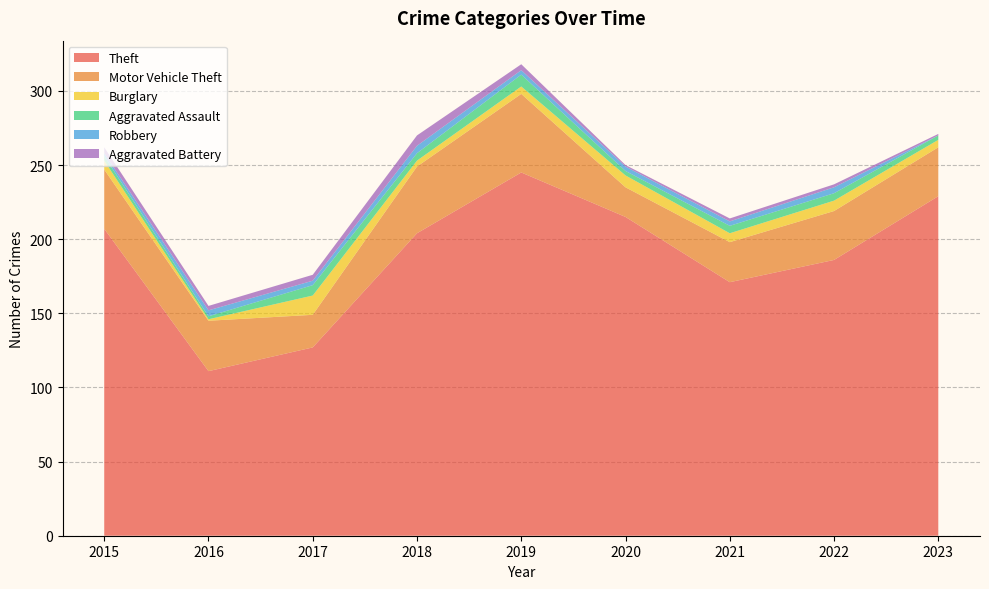

Reading left to right, what are all the values shown in this chart?

Theft: 207	111	127	204	245	215	171	186	229
Motor Vehicle Theft: 40	34	22	45	53	20	27	33	33
Burglary: 6	1	13	4	5	8	6	7	5
Aggravated Assault: 3	2	7	5	8	3	5	5	3
Robbery: 2	4	3	5	3	3	3	4	0
Aggravated Battery: 4	3	4	7	4	1	2	2	1